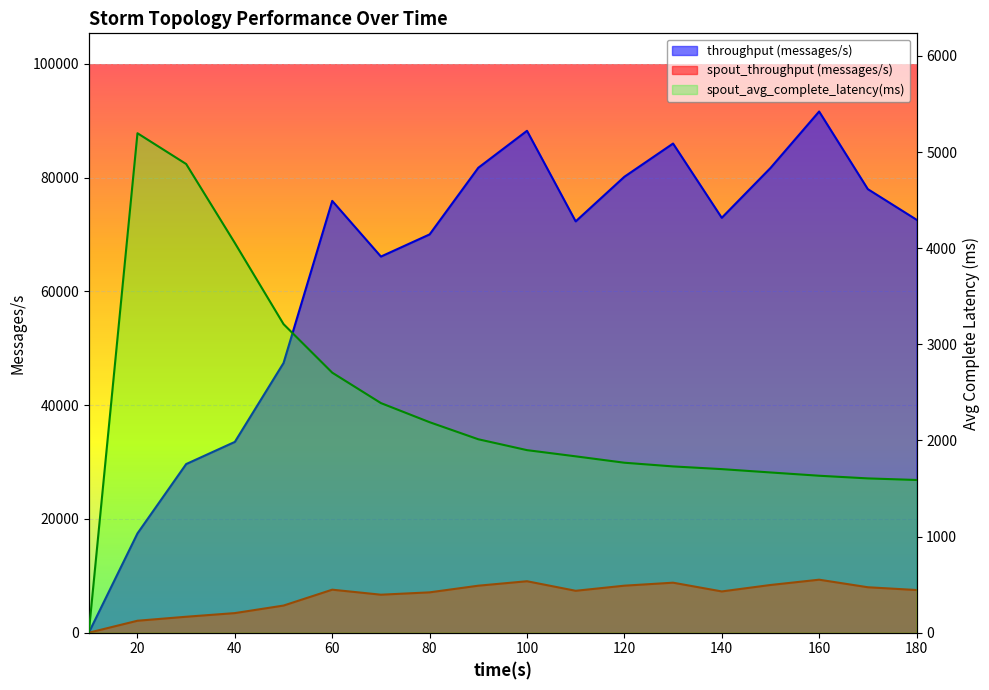

True or false: spout_avg_complete_latency(ms) and throughput (messages/s) intersect in this chart.

False